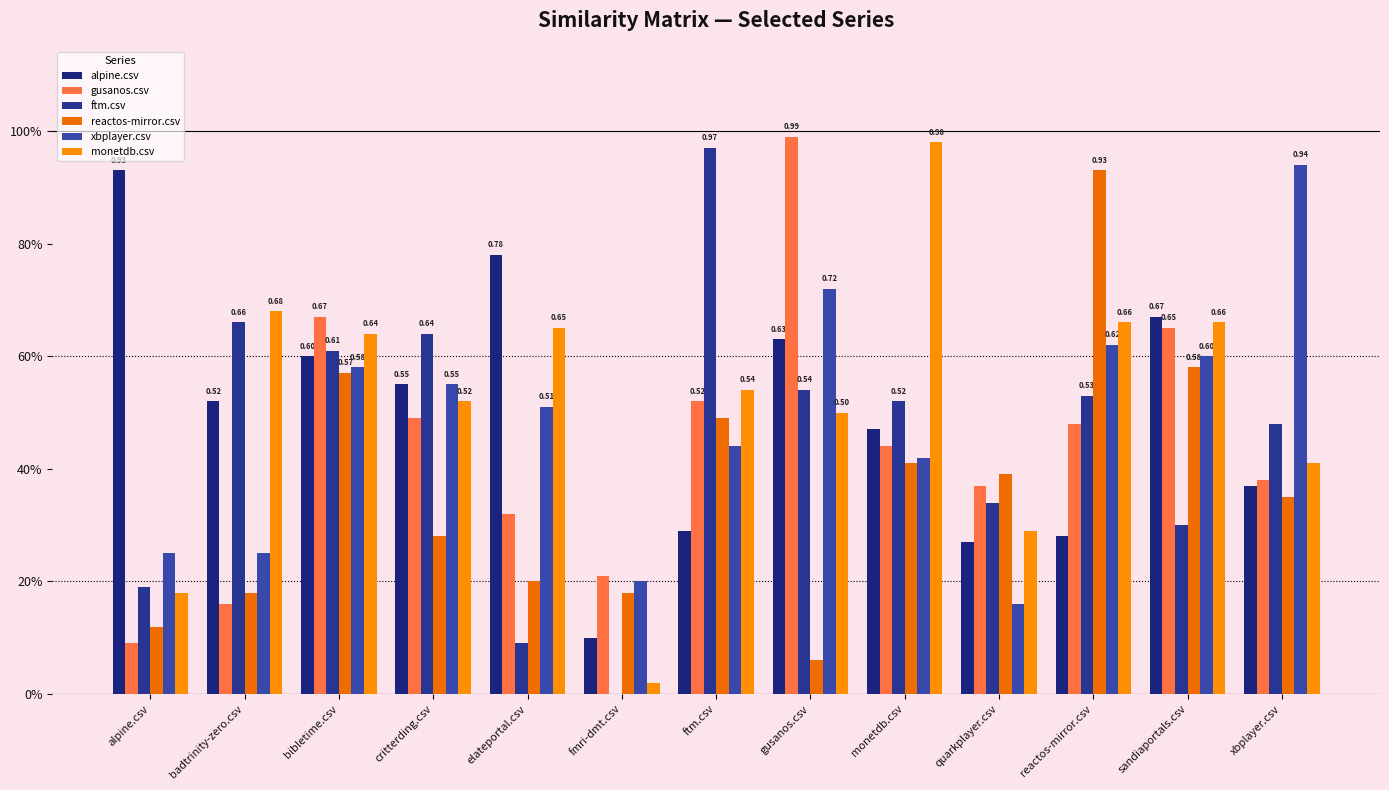

Are the bars grouped side by side (vs. stacked)?

Yes